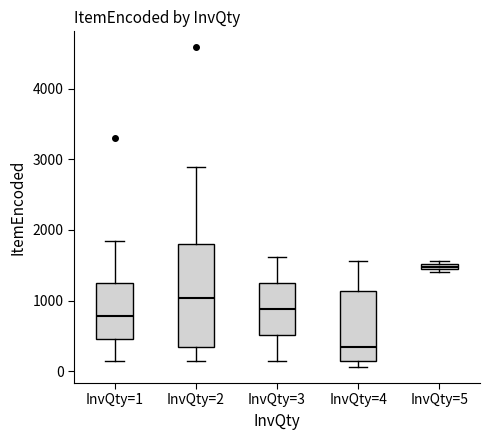

Which box has the lowest median line?

InvQty=4